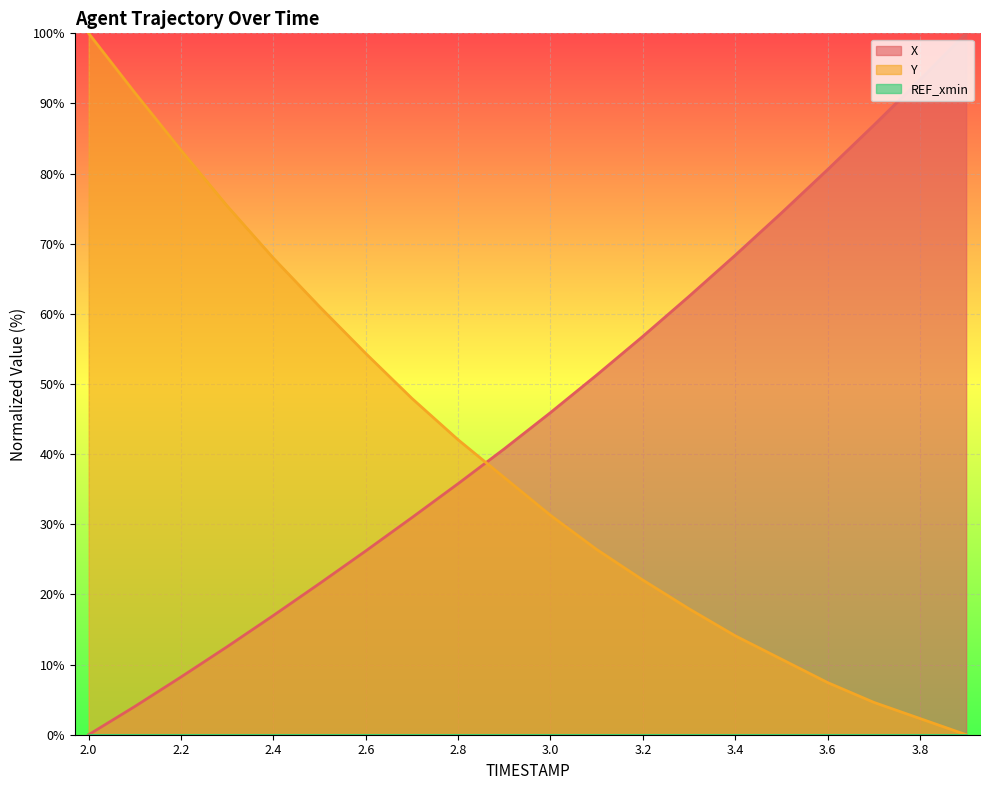

What is the average value of the X series?

45.9